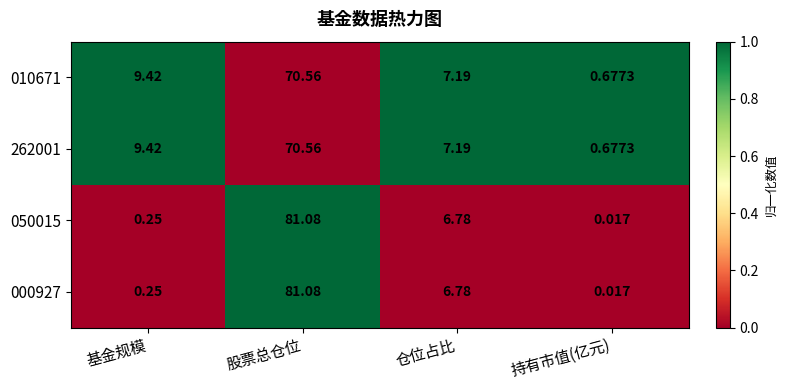

At which label is 050015 closest to 40?

仓位占比